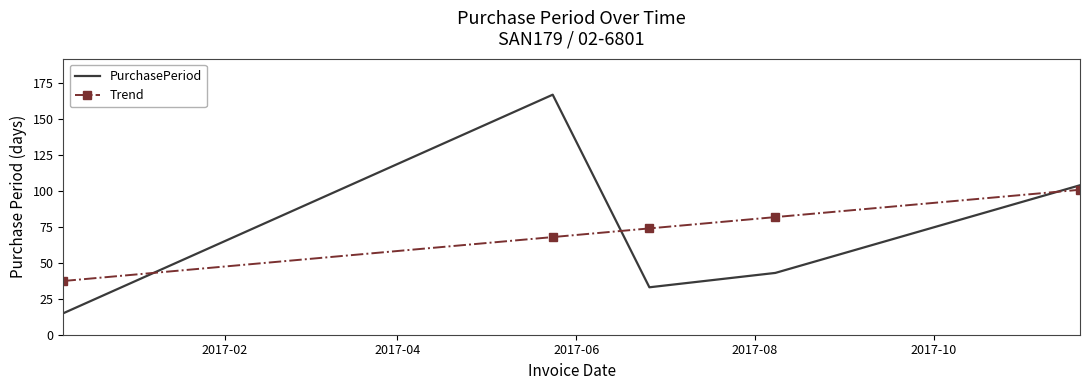

What is the greatest value displayed?

167.0